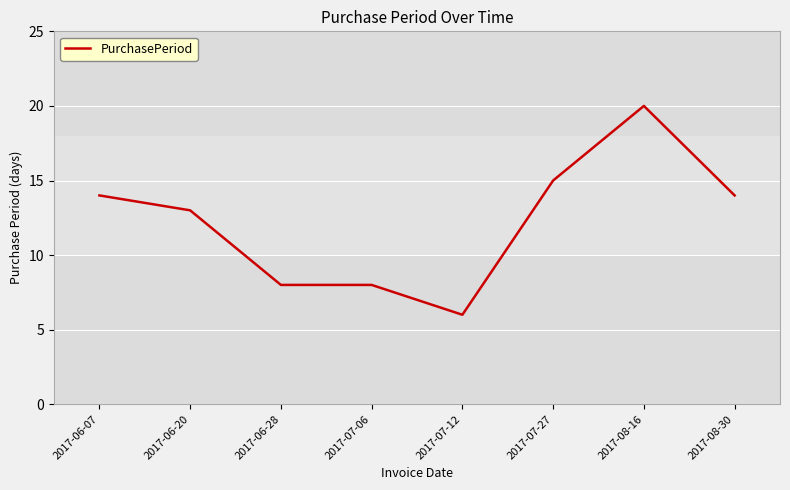

Is this an area chart (filled region under the line)?

No